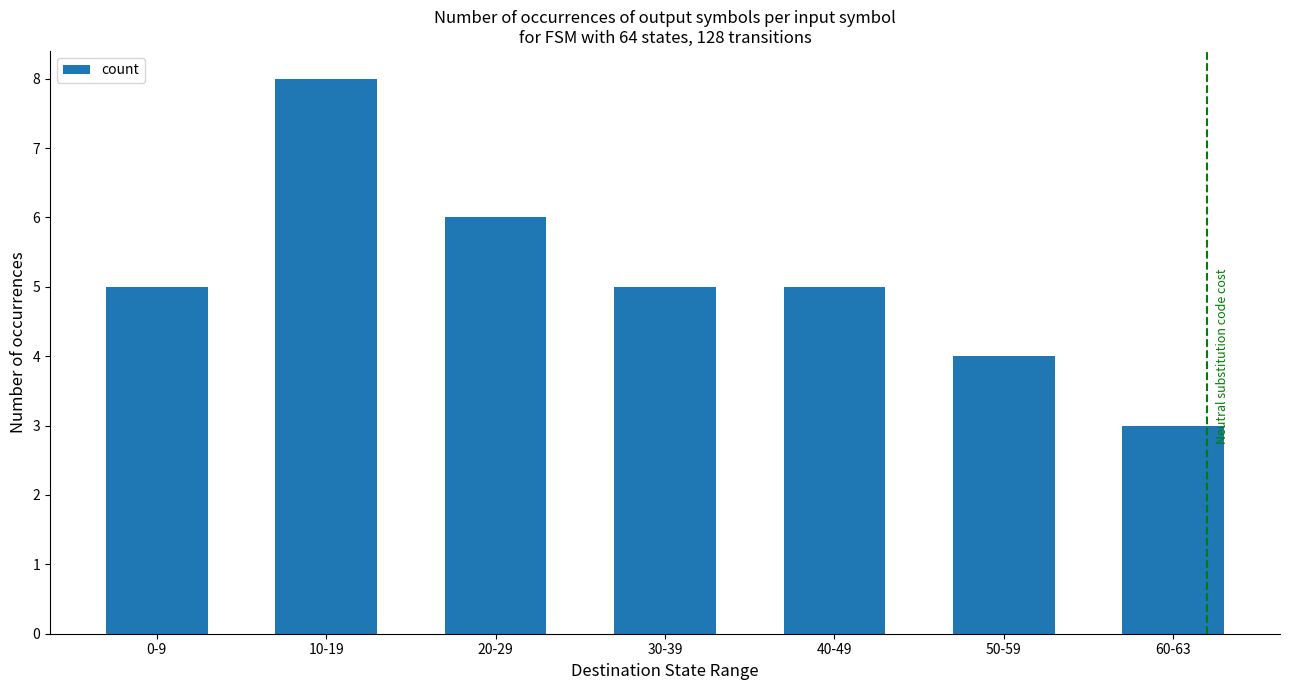

Count the values in the range 4 to 6.

5